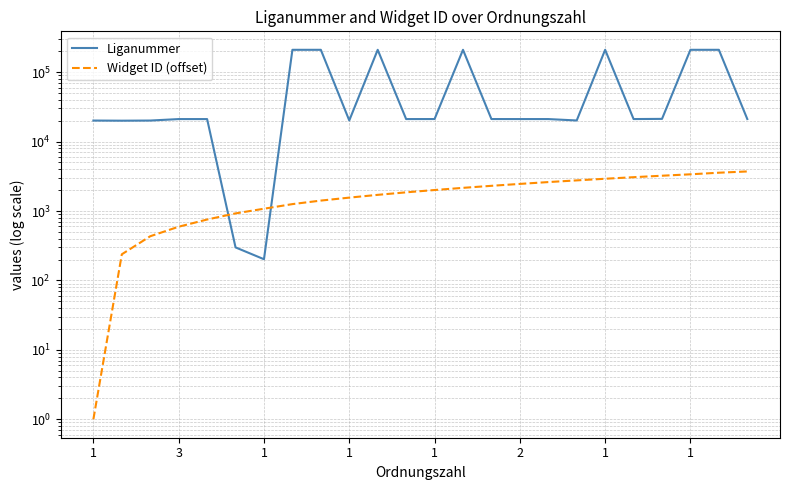

Which series has the largest range (max minus min)?

Liganummer